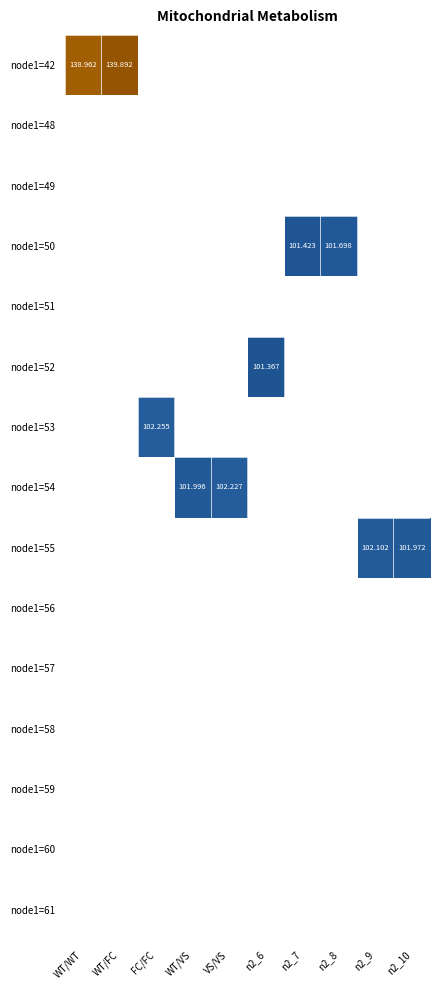

Which category has the lowest value across all series?

n2_6